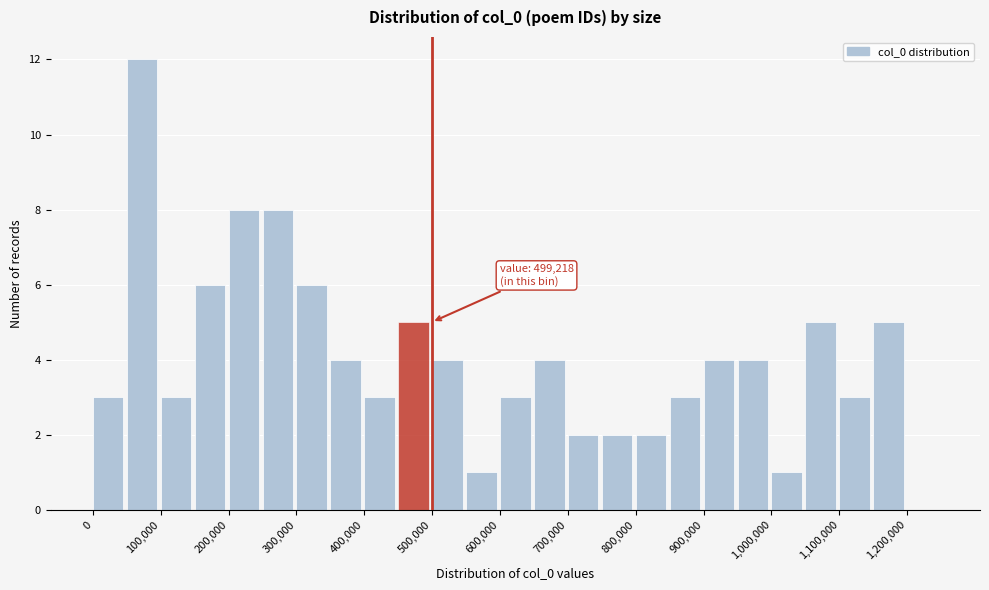

Which range on the x-axis has the tallest bar?

50000 to 100000